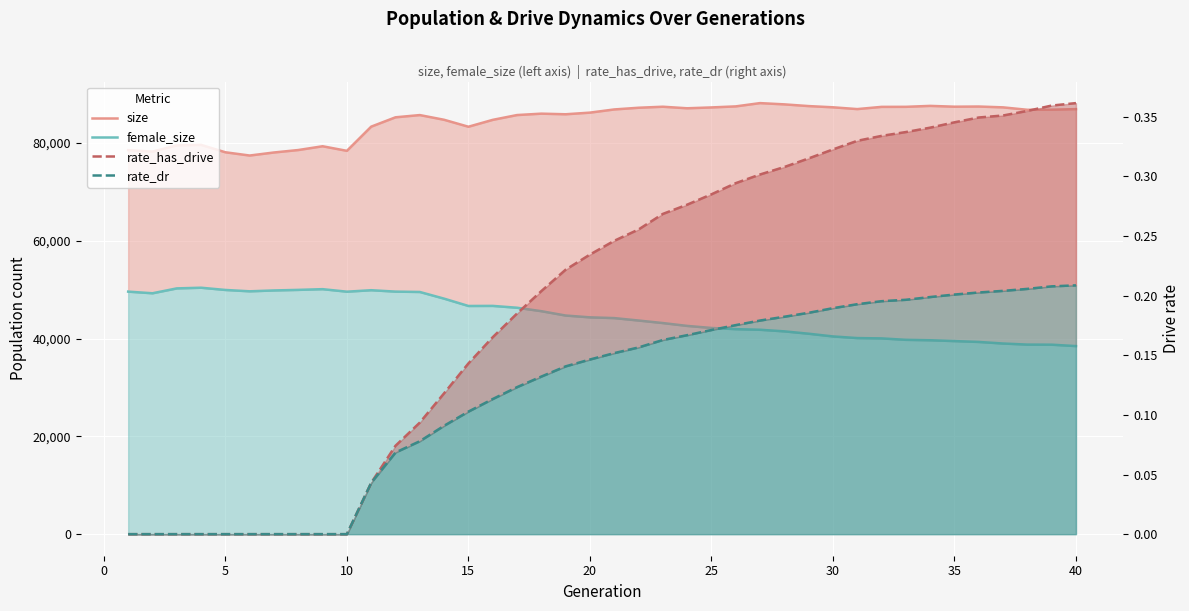

Reading left to right, what are all the values shown in this chart?

size: 78518.0	78223.0	79491.0	79593.0	78082.0	77417.0	78040.0	78542.0	79313.0	78377.0	83323.0	85232.0	85689.0	84726.0	83305.0	84710.0	85692.0	85979.0	85854.0	86188.0	86840.0	87186.0	87395.0	87079.0	87251.0	87465.0	88135.0	87878.0	87527.0	87278.0	86912.0	87366.0	87375.0	87568.0	87402.0	87436.0	87266.0	86769.0	86788.0	86907.0
female_size: 49589.0	49255.0	50253.0	50388.0	49932.0	49657.0	49832.0	49948.0	50094.0	49580.0	49879.0	49594.0	49519.0	48155.0	46657.0	46674.0	46297.0	45595.0	44703.0	44333.0	44182.0	43683.0	43166.0	42584.0	42162.0	41922.0	41794.0	41469.0	40985.0	40431.0	40095.0	40029.0	39737.0	39650.0	39481.0	39304.0	38983.0	38761.0	38744.0	38456.0
rate_has_drive: 0.0	0.0	0.0	0.0	0.0	0.0	0.0	0.0	0.0	0.0	0.0	0.1	0.1	0.1	0.1	0.2	0.2	0.2	0.2	0.2	0.2	0.3	0.3	0.3	0.3	0.3	0.3	0.3	0.3	0.3	0.3	0.3	0.3	0.3	0.3	0.3	0.4	0.4	0.4	0.4
rate_dr: 0.0	0.0	0.0	0.0	0.0	0.0	0.0	0.0	0.0	0.0	0.0	0.1	0.1	0.1	0.1	0.1	0.1	0.1	0.1	0.1	0.2	0.2	0.2	0.2	0.2	0.2	0.2	0.2	0.2	0.2	0.2	0.2	0.2	0.2	0.2	0.2	0.2	0.2	0.2	0.2